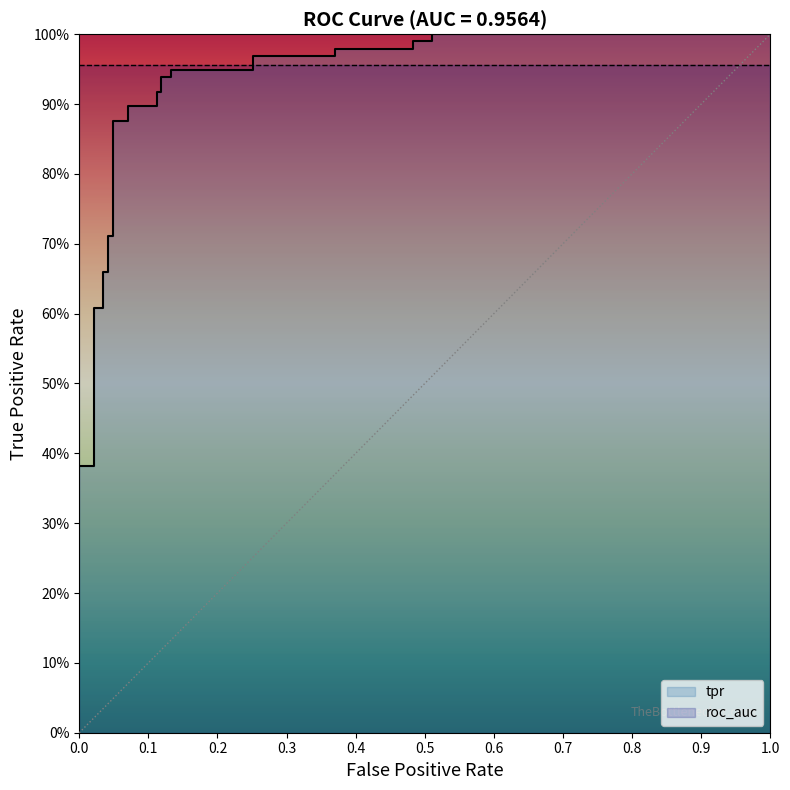

The value of roc_auc at 24 is 1.3. True or false?

False